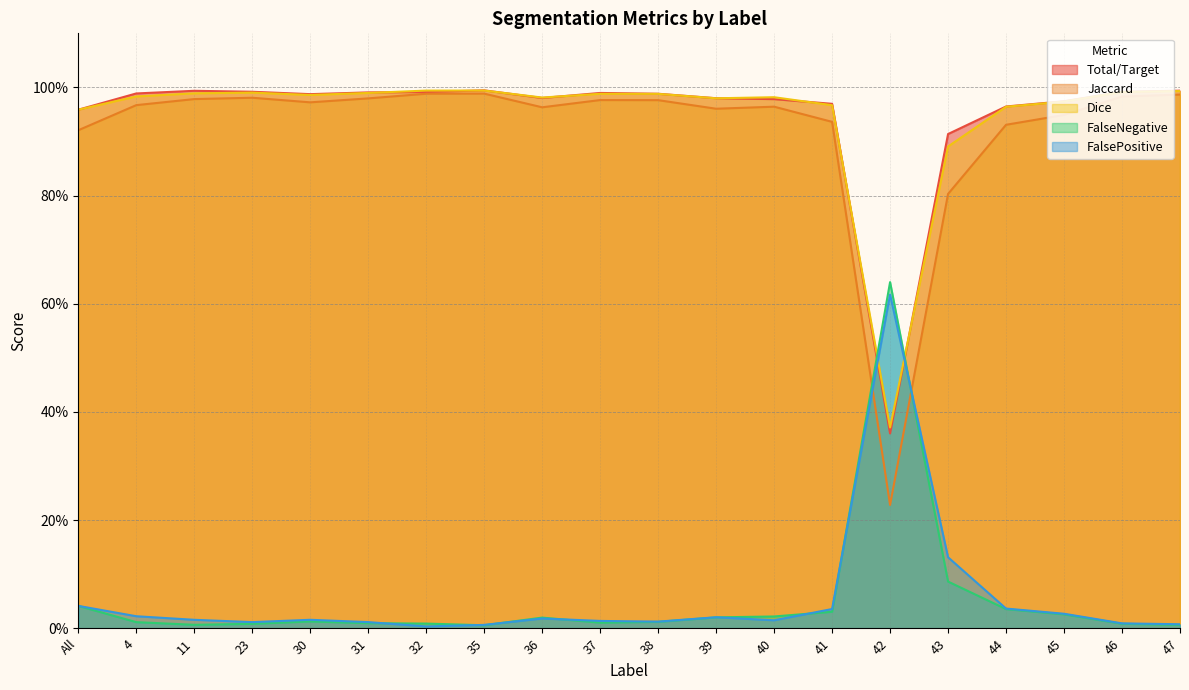

What is the label of the 1st point from the left?

All